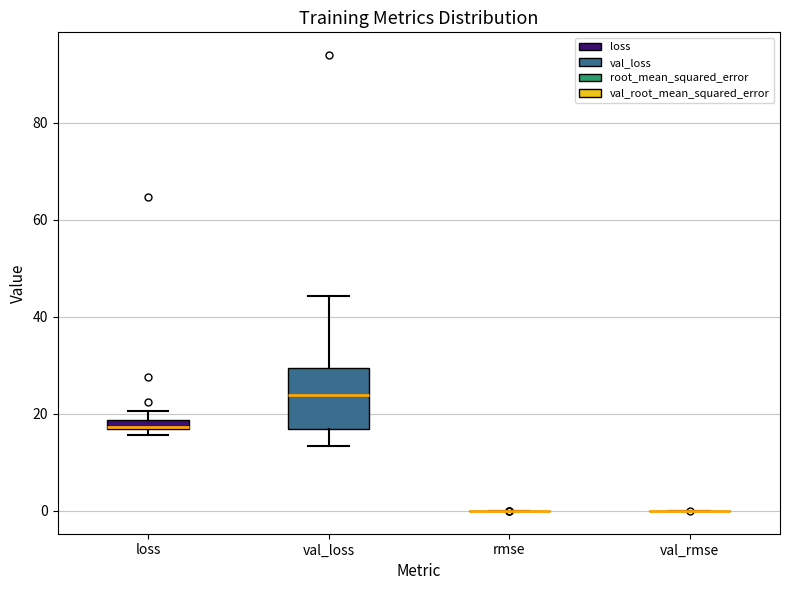

Comparing the boxes themselves (not the whiskers), which one is the tallest?

val_loss